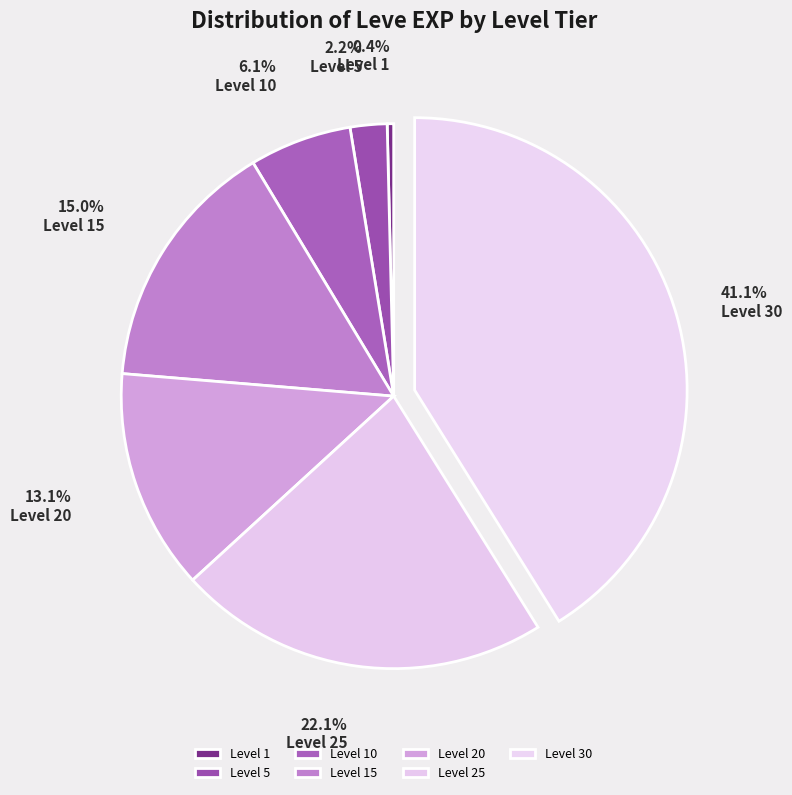

How many segments does this pie chart have?

7